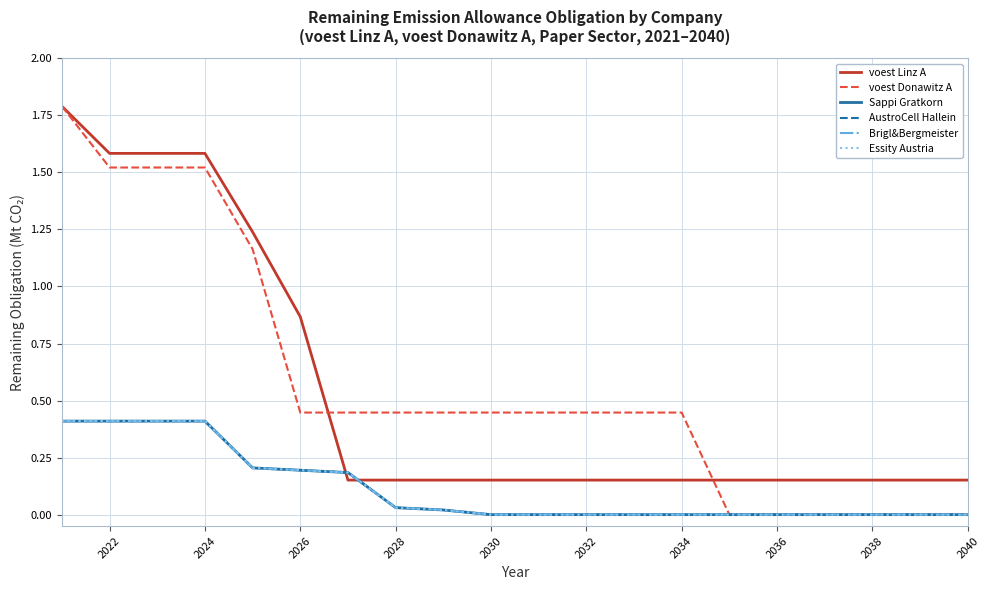

Rank the series by their maximum value, from lowest to highest.

Sappi Gratkorn, AustroCell Hallein, Brigl&Bergmeister, Essity Austria, voest Linz A, voest Donawitz A